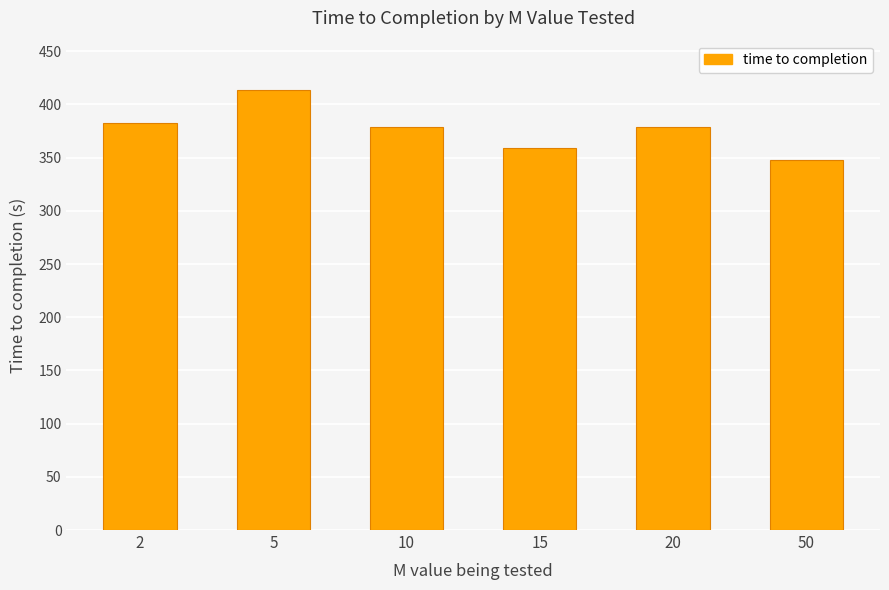

What is the smallest value displayed?

347.8